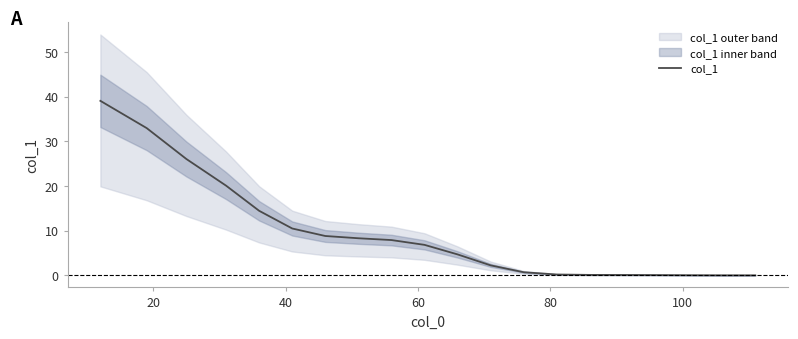

What is the average value?

9.2